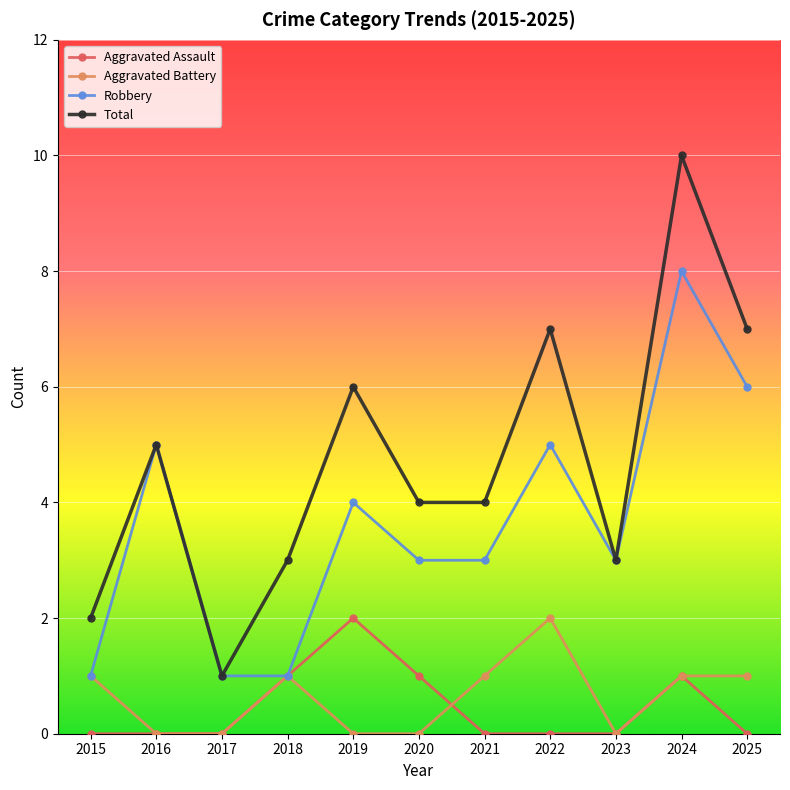

True or false: Aggravated Battery has a value of 0 at 2023.

True